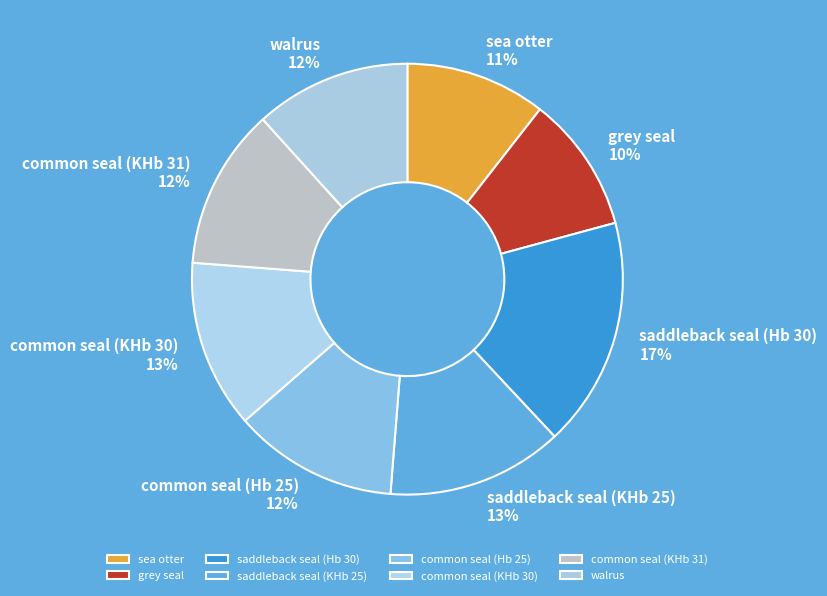

Count the number of slices in the pie.

8